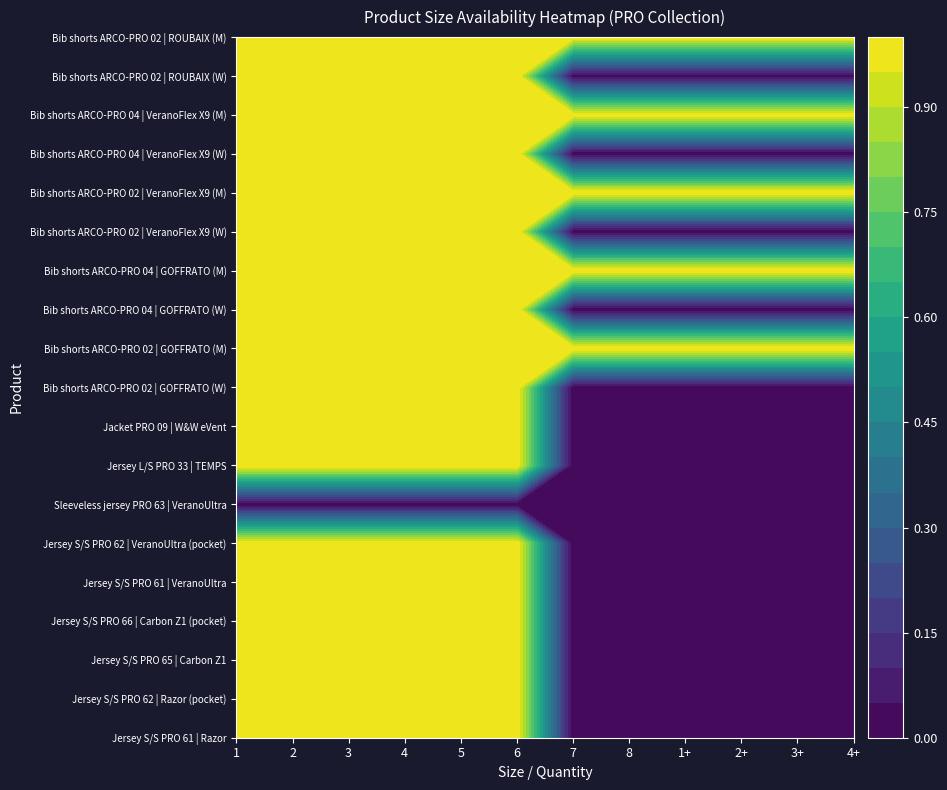

What is the highest value of the Jacket PRO 09 | W&W eVent series?

1